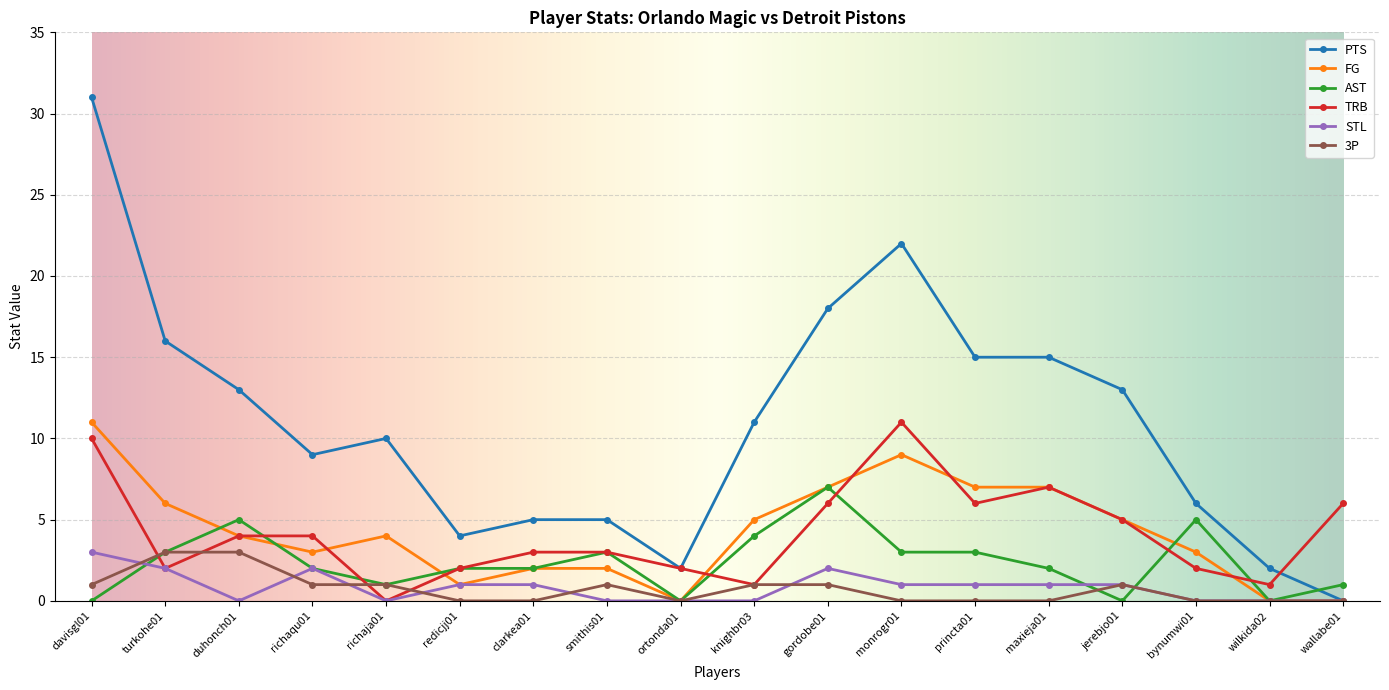

Reading right to left, list all the values displayed in this chart.

PTS: 0	2	6	13	15	15	22	18	11	2	5	5	4	10	9	13	16	31
FG: 0	0	3	5	7	7	9	7	5	0	2	2	1	4	3	4	6	11
AST: 1	0	5	0	2	3	3	7	4	0	3	2	2	1	2	5	3	0
TRB: 6	1	2	5	7	6	11	6	1	2	3	3	2	0	4	4	2	10
STL: 0	0	0	1	1	1	1	2	0	0	0	1	1	0	2	0	2	3
3P: 0	0	0	1	0	0	0	1	1	0	1	0	0	1	1	3	3	1